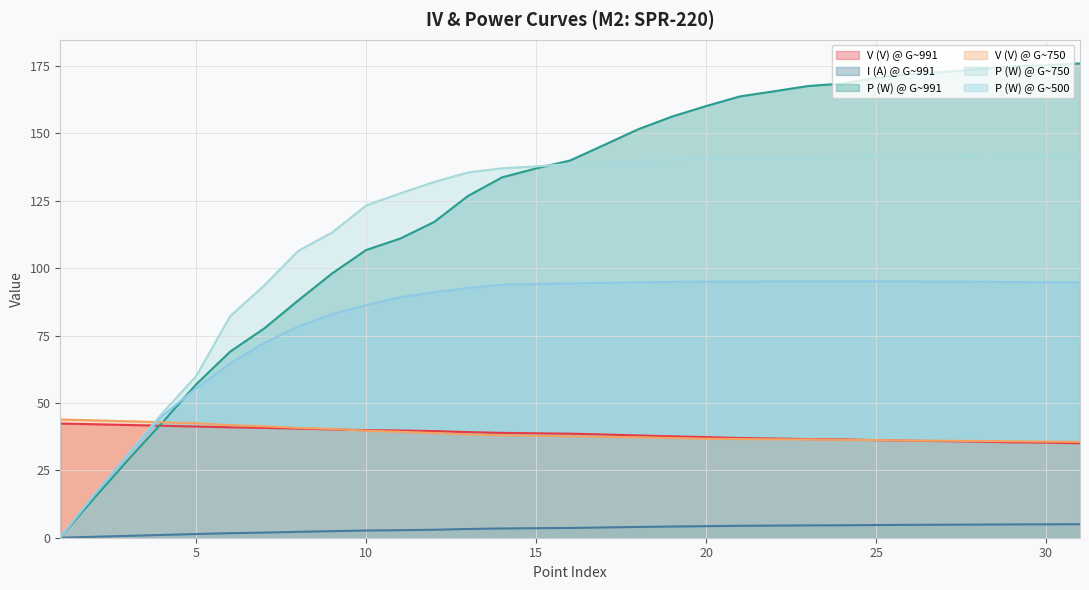

What are all the series names shown in the legend?

V (V) @ G~991, I (A) @ G~991, P (W) @ G~991, V (V) @ G~750, P (W) @ G~750, P (W) @ G~500